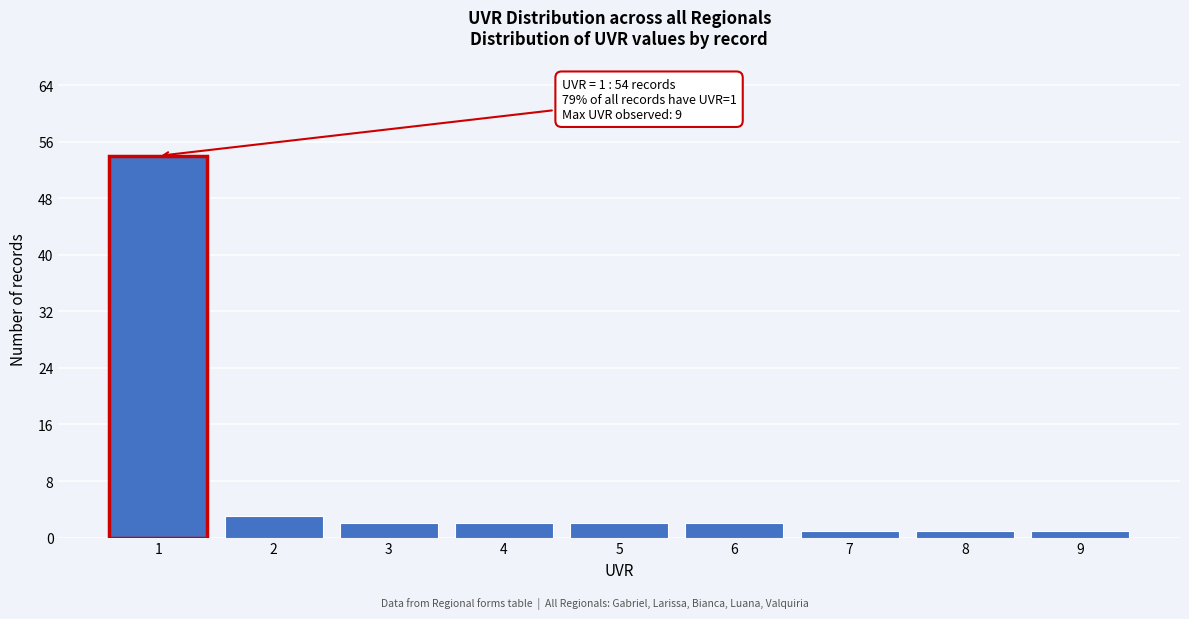

Over which range of the x-axis is the bar tallest?

0.5 to 1.5